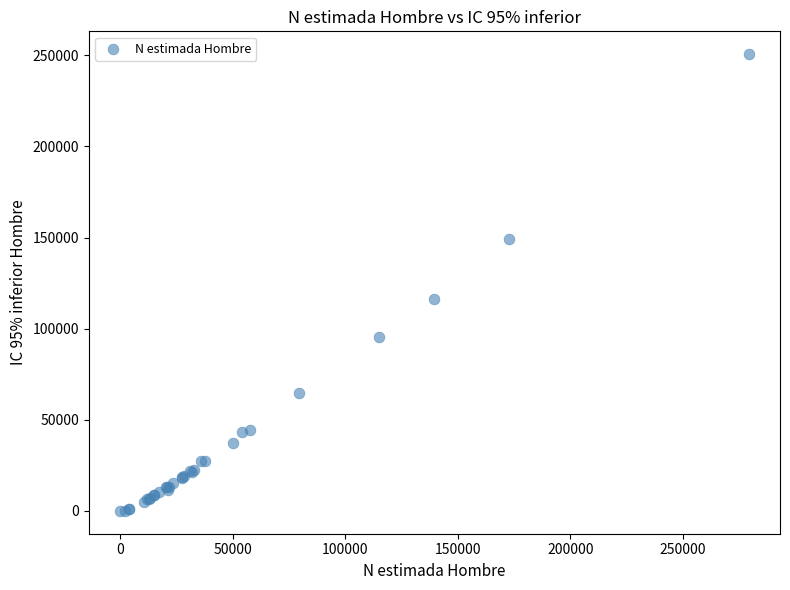

What Y value in the scatter plot is closest to 125311?

116539